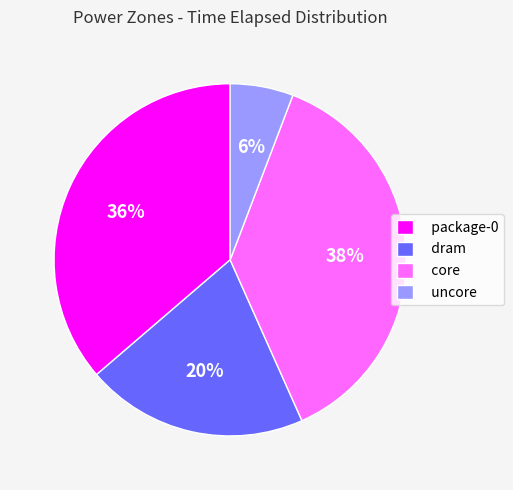

Rank the categories by value from lowest to highest.

uncore, dram, package-0, core